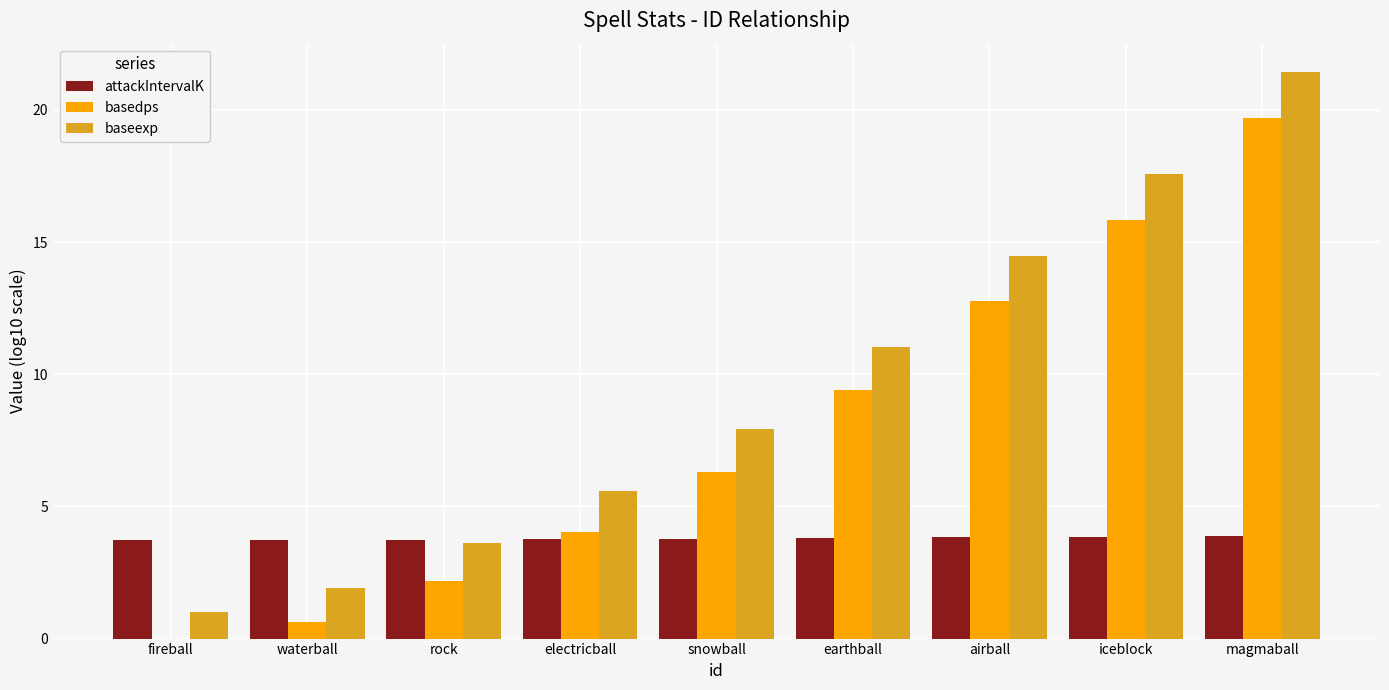

Read the baseexp value at earthball.

11.0